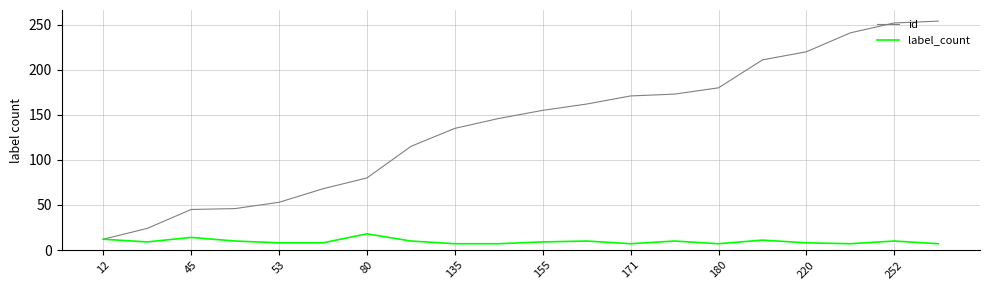

Which series has the largest range (max minus min)?

id